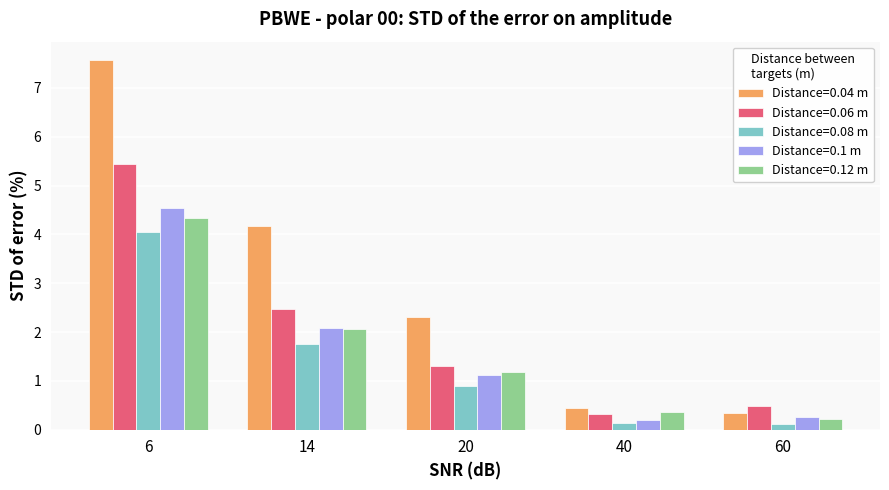

The Distance=0.04 m series shows 3.6 at 20. True or false?

False